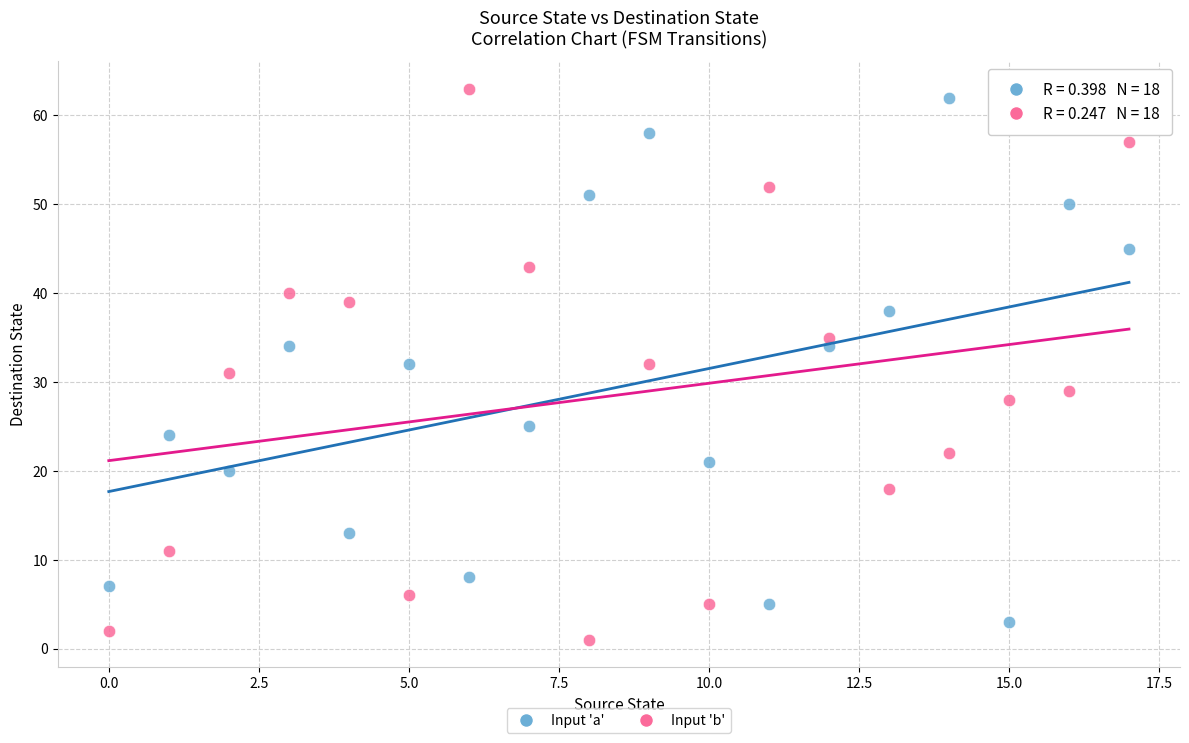

Which series has the largest Y range (max minus min)?

Input 'b'